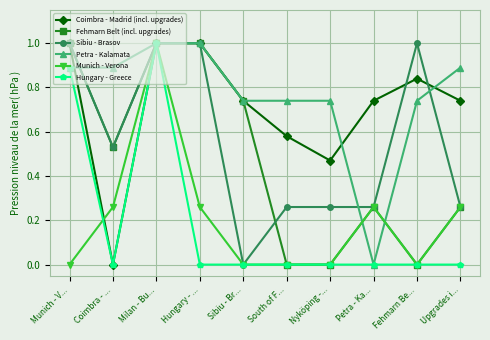

Which series has the largest total across all categories?

Petra - Kalamata